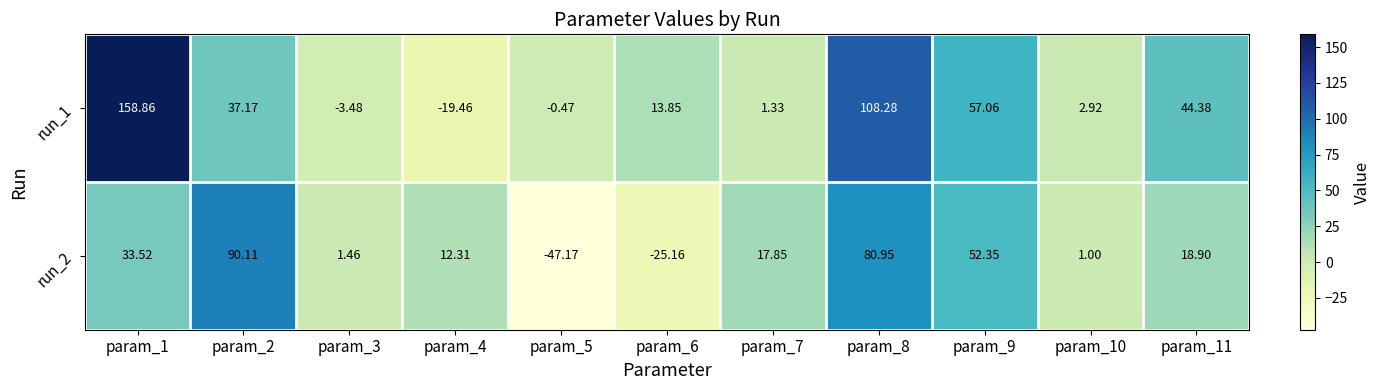

Is the value of run_2 at param_2 greater than the value of run_1 at param_7?

Yes